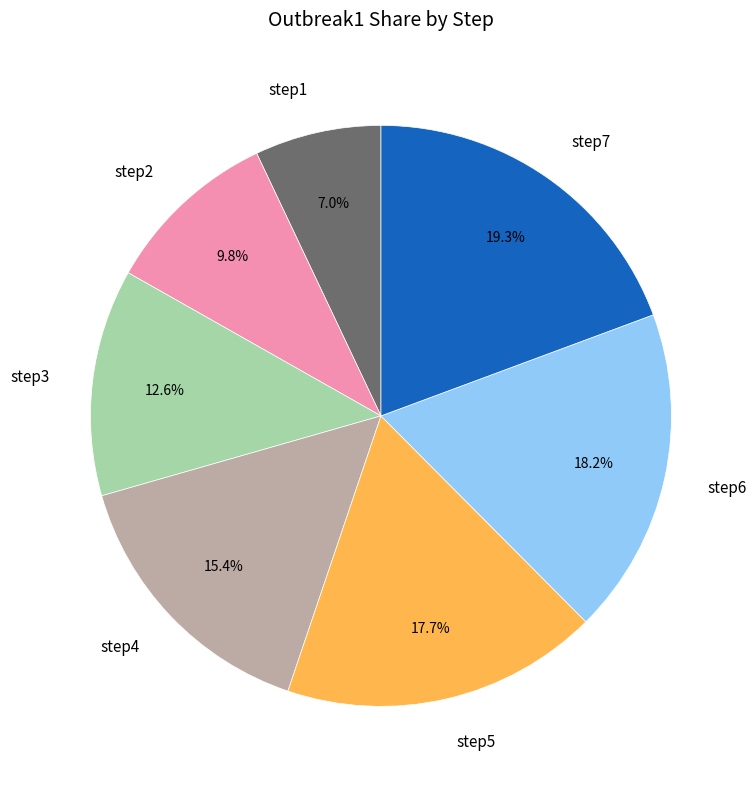

Rank the categories by value from lowest to highest.

step1, step2, step3, step4, step5, step6, step7